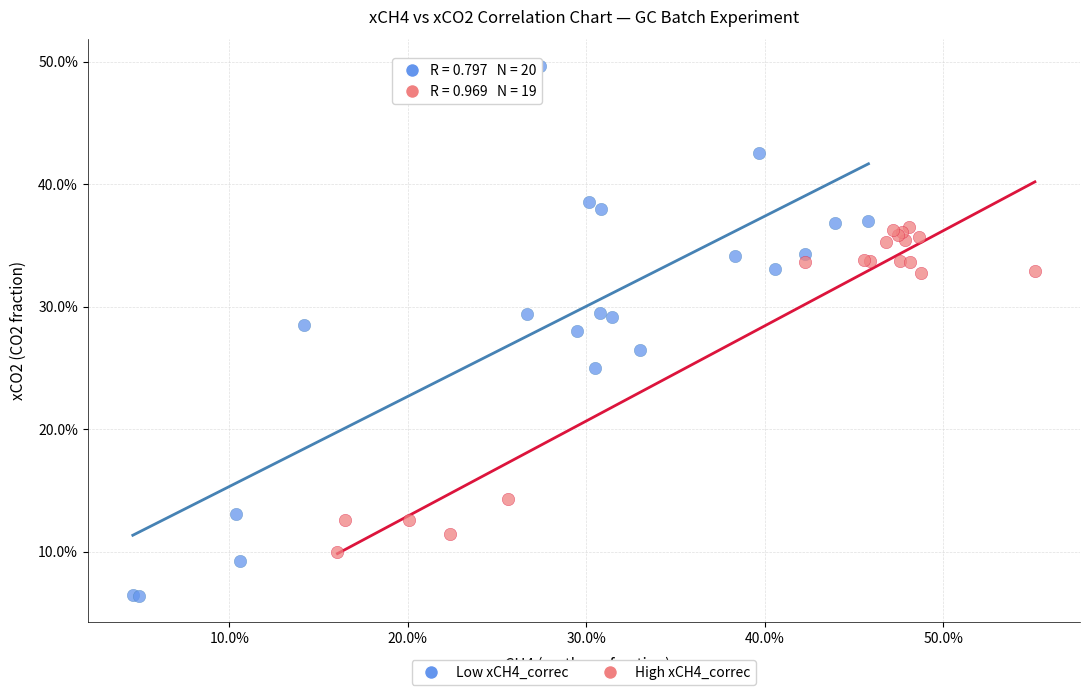

What are all the series names shown in the legend?

Low xCH4_correc, High xCH4_correc